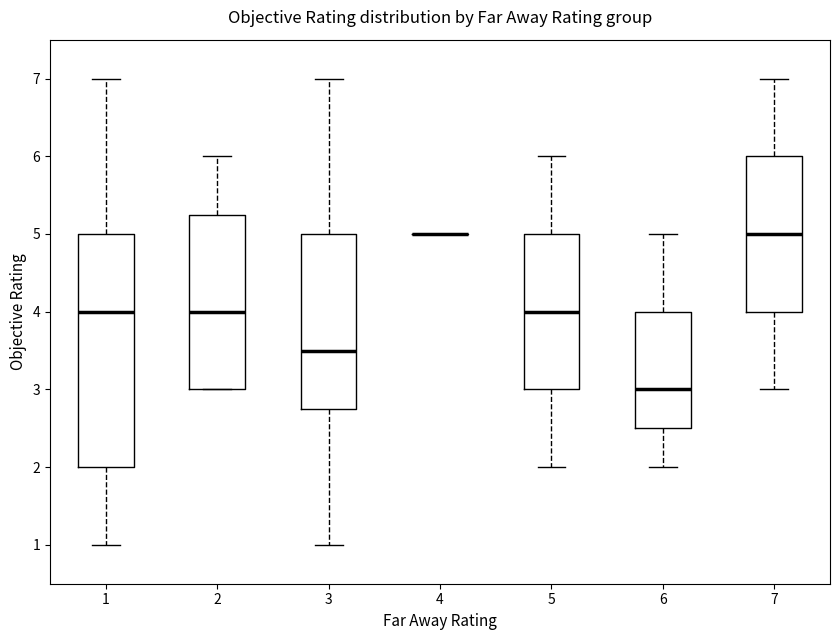

Which box is the tallest, from its lower edge to its upper edge?

1